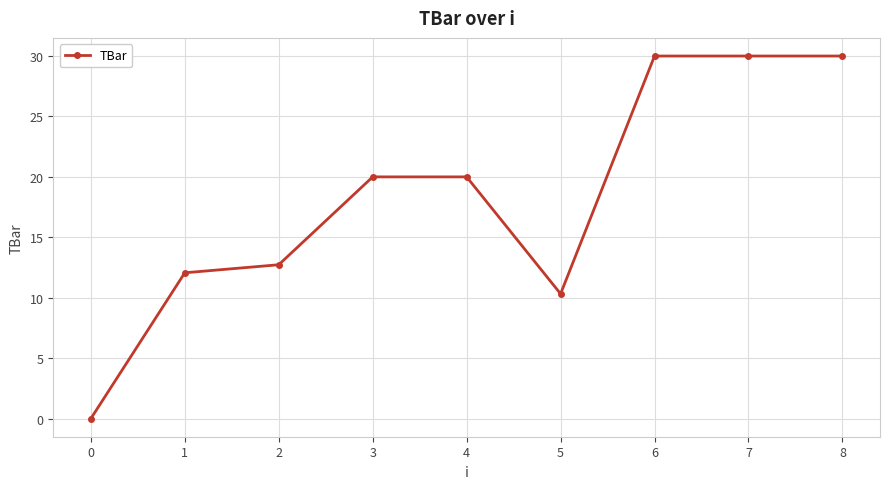

What is the value of the 9th point from the left?

30.0